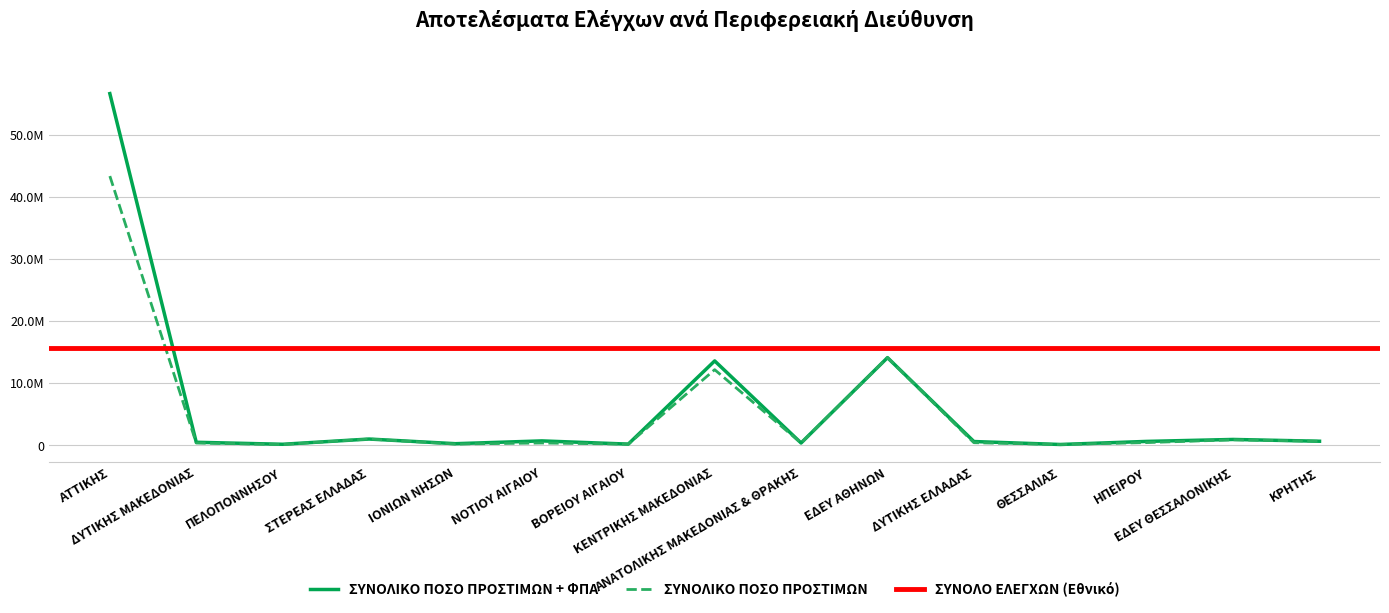

At how many categories does at least one series exceed 17502129?

1